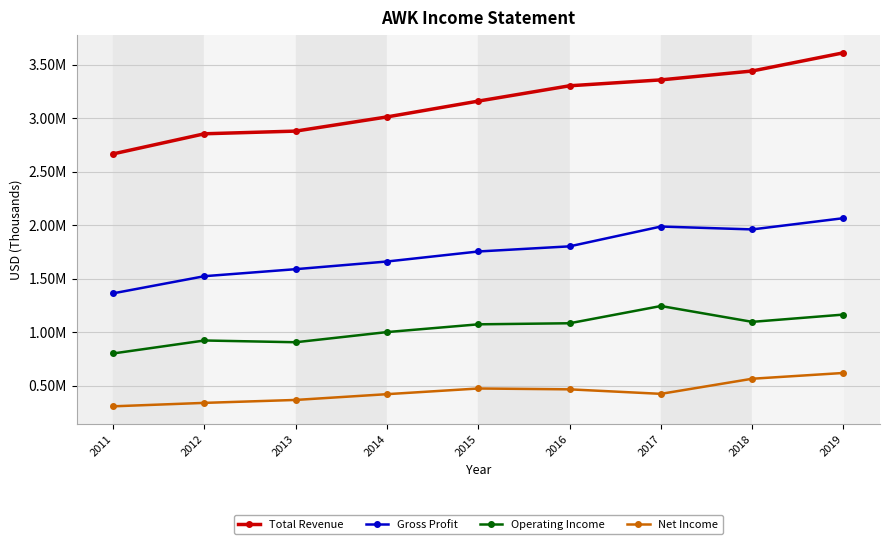

What are all the series names shown in the legend?

Total Revenue, Gross Profit, Operating Income, Net Income